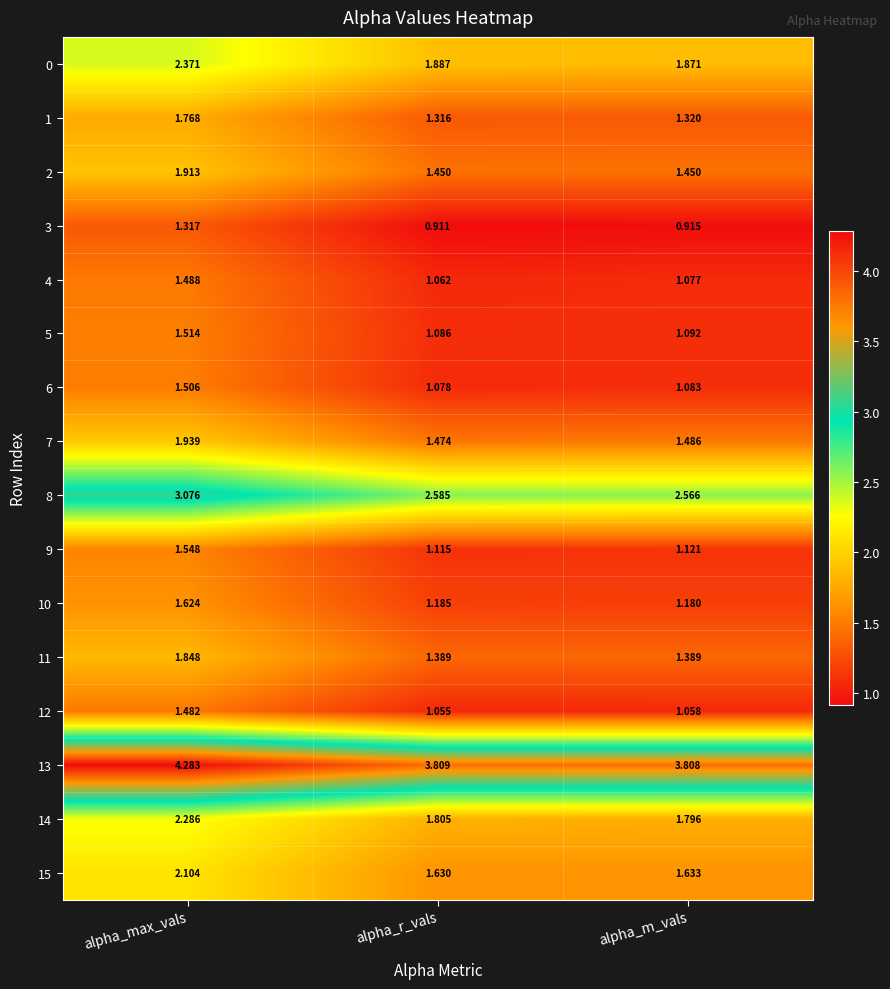

Is the value of 2 at alpha_m_vals greater than the value of 11 at alpha_m_vals?

Yes